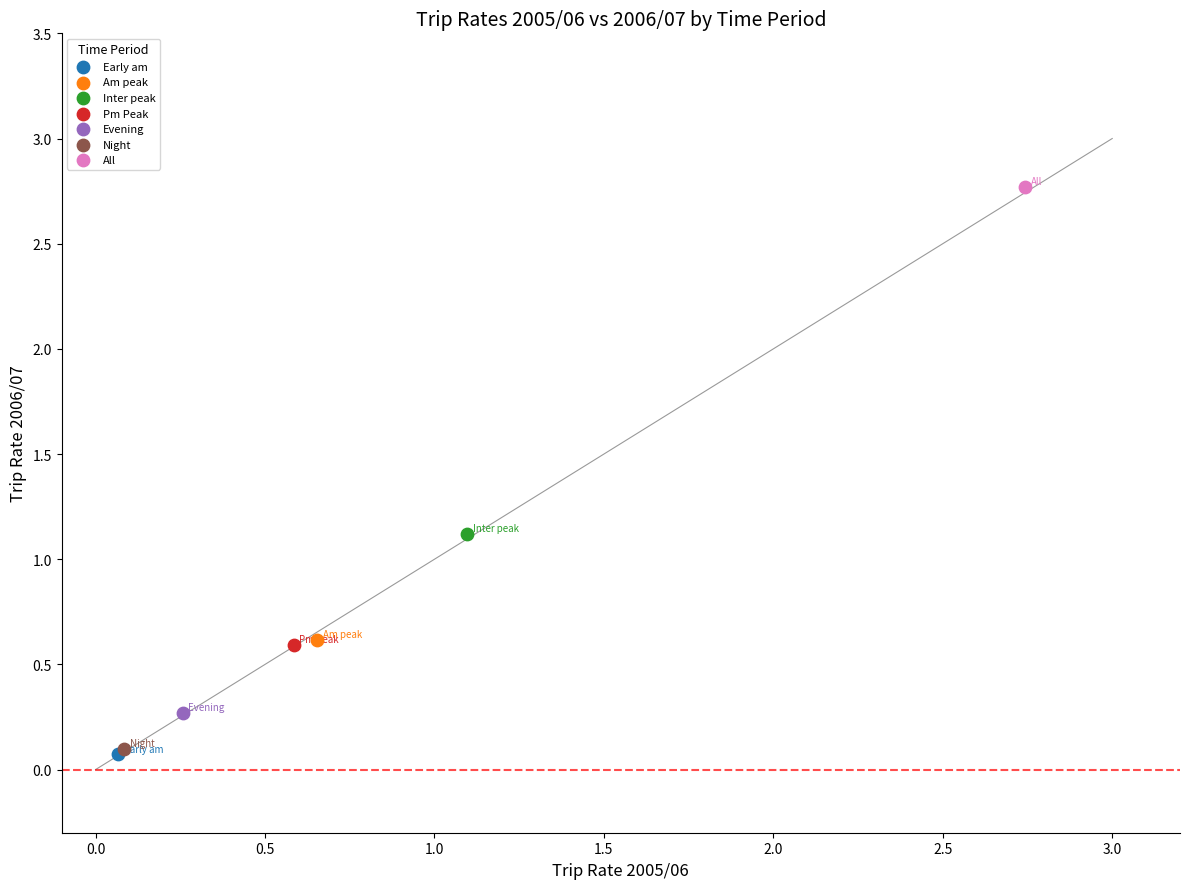

Which series contains the highest Y value?

All